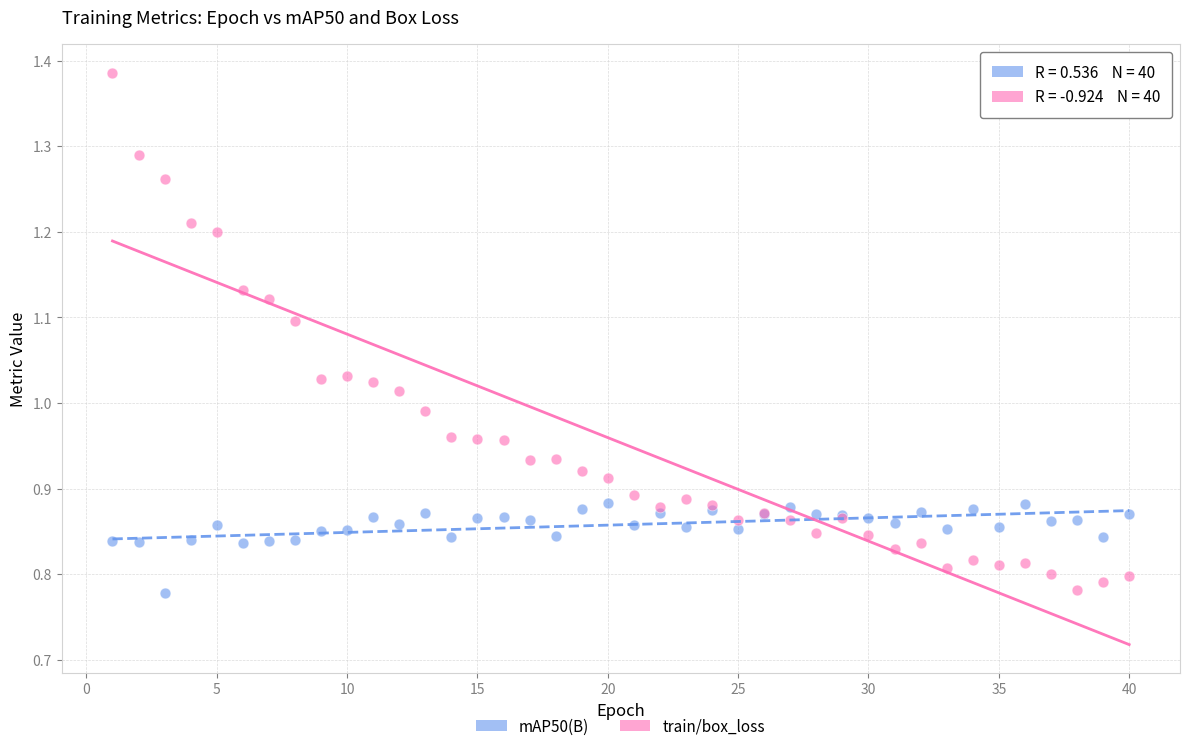

Which series has the largest Y range (max minus min)?

train/box_loss